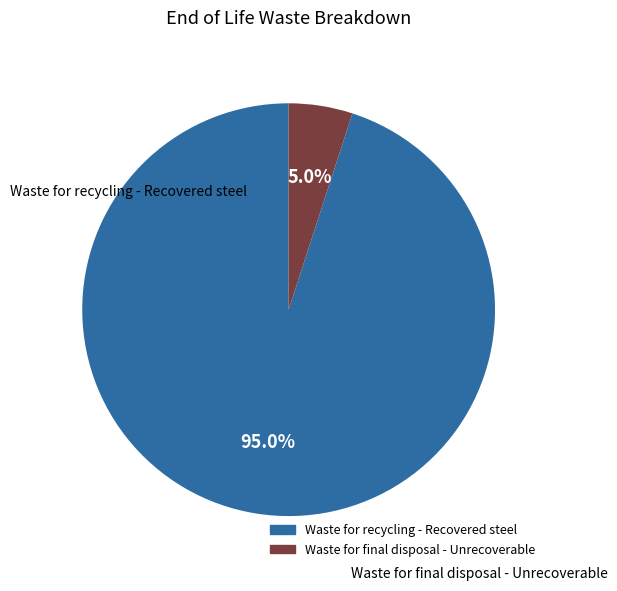

To the nearest percent, what is the difference between the largest and smallest slice percentages?

90%